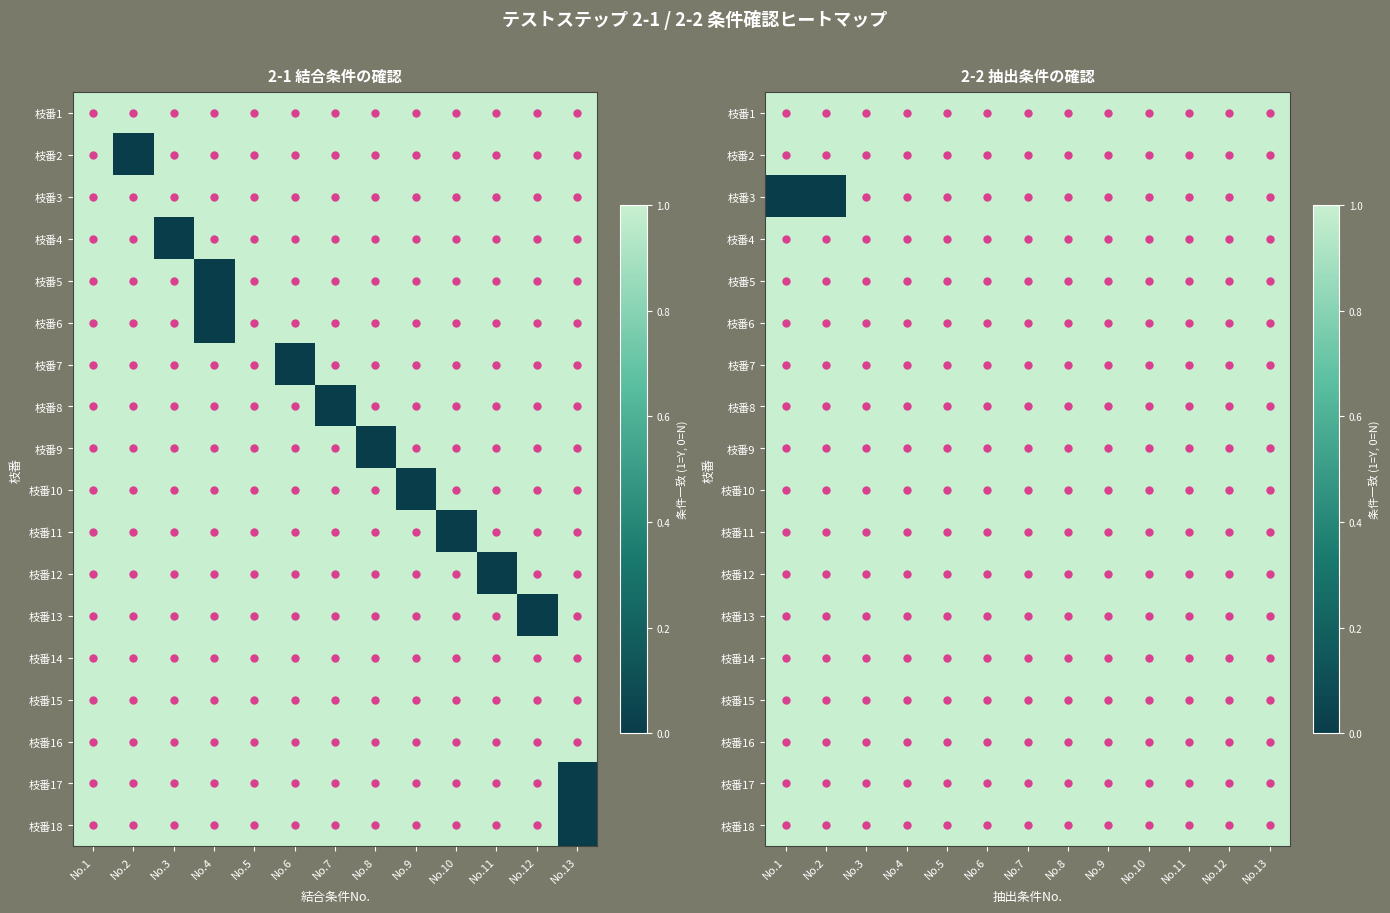

What is the sum of the 枝番3 values at No.12 and No.7?

2